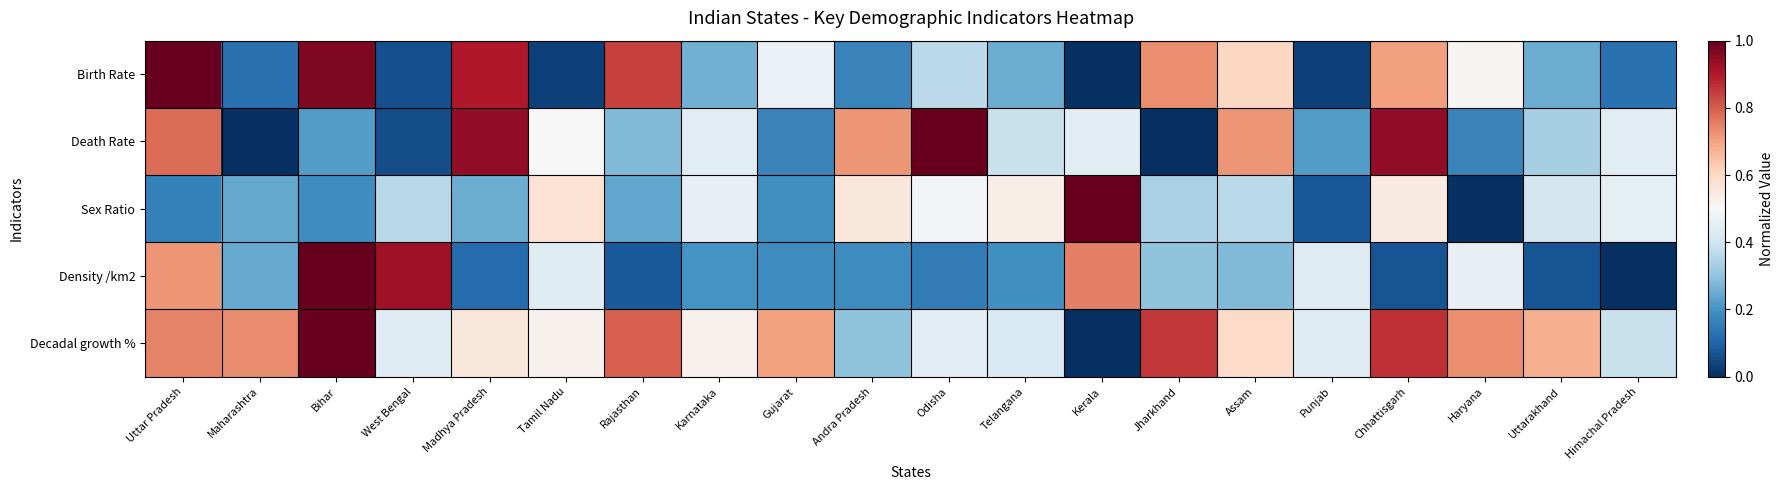

How many distinct data groups are displayed?

5